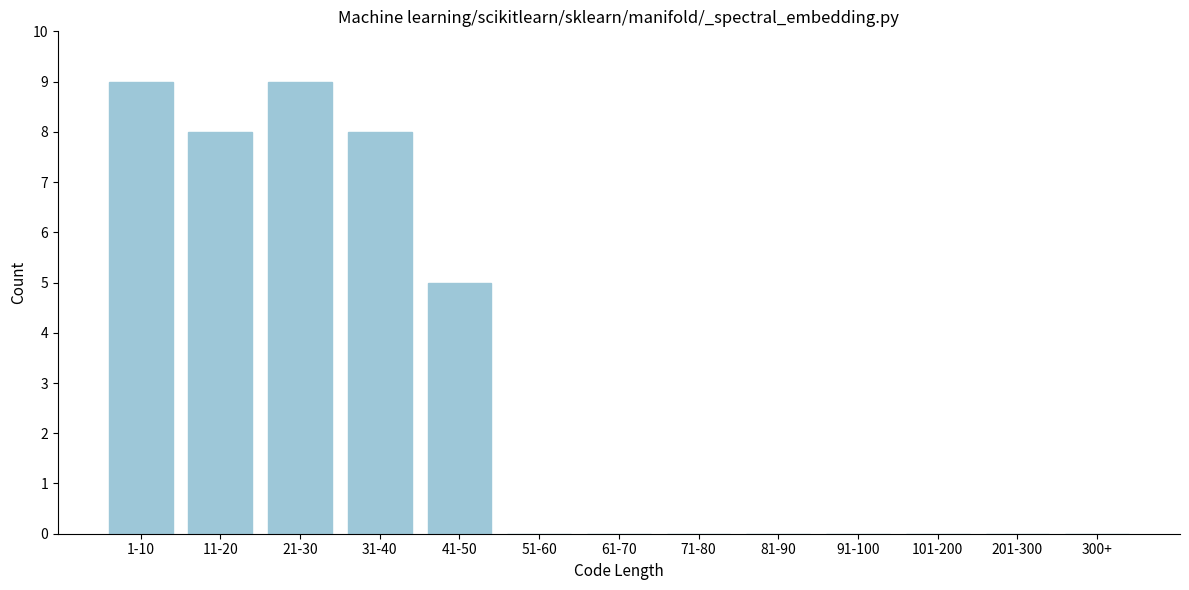

Reading left to right, list all the values displayed in this chart.

1-10=9	11-20=8	21-30=9	31-40=8	41-50=5	51-60=0	61-70=0	71-80=0	81-90=0	91-100=0	101-200=0	201-300=0	300+=0